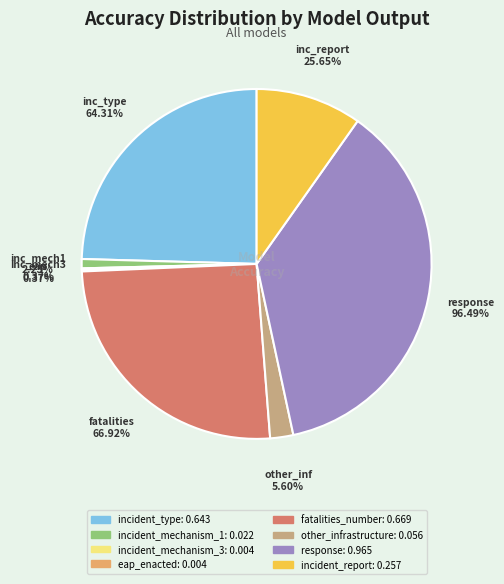

Is there any slice that represents more than half of the pie?

No